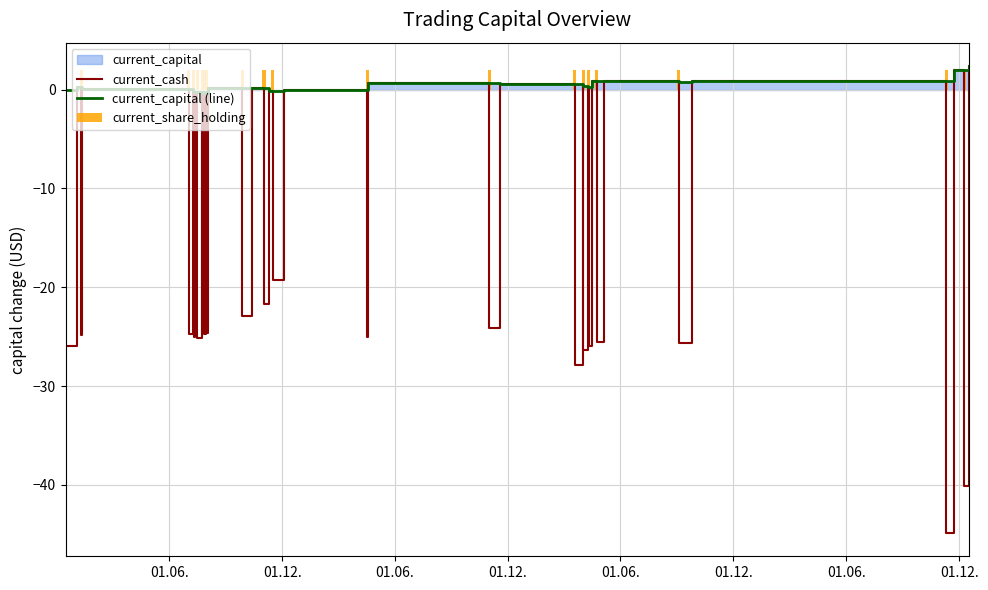

What is the highest value of the current_cash series?

2.4